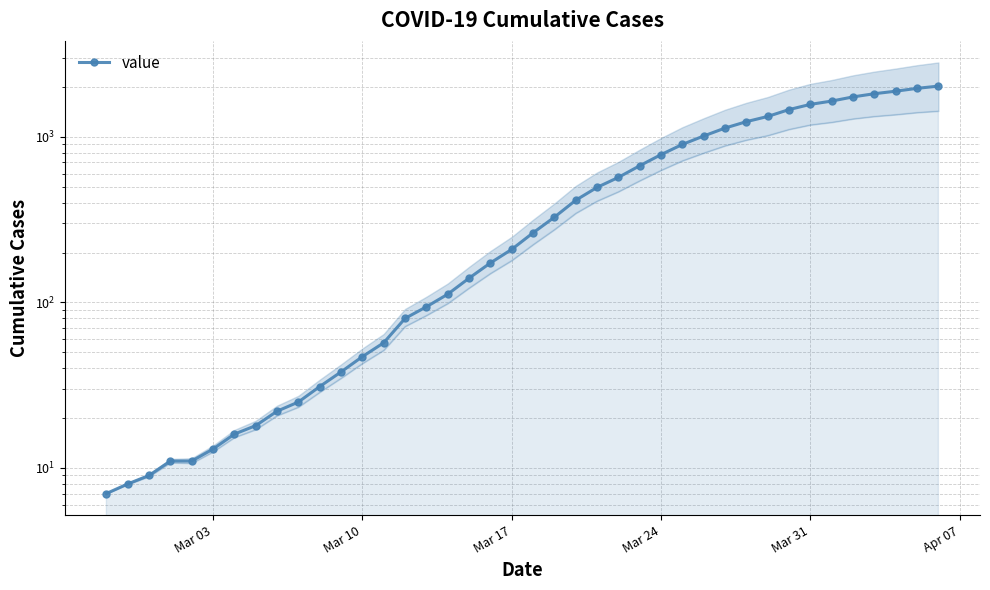

Is this an area chart (filled region under the line)?

No